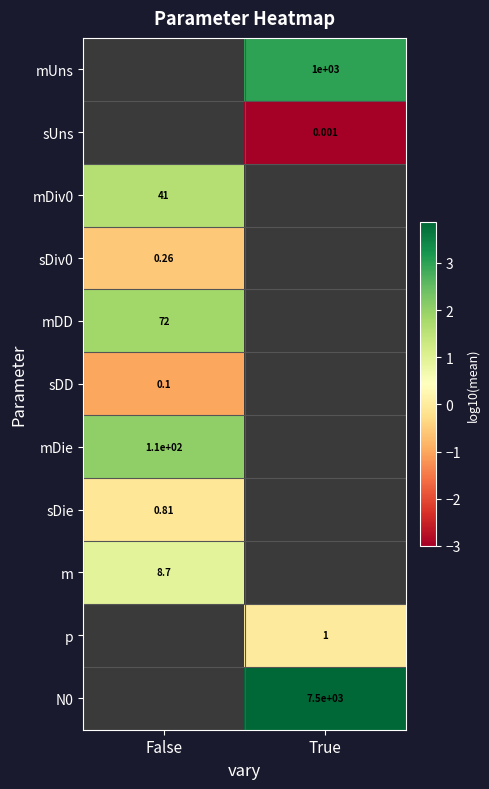

Is the value of sUns at True greater than the value of mDD at False?

No